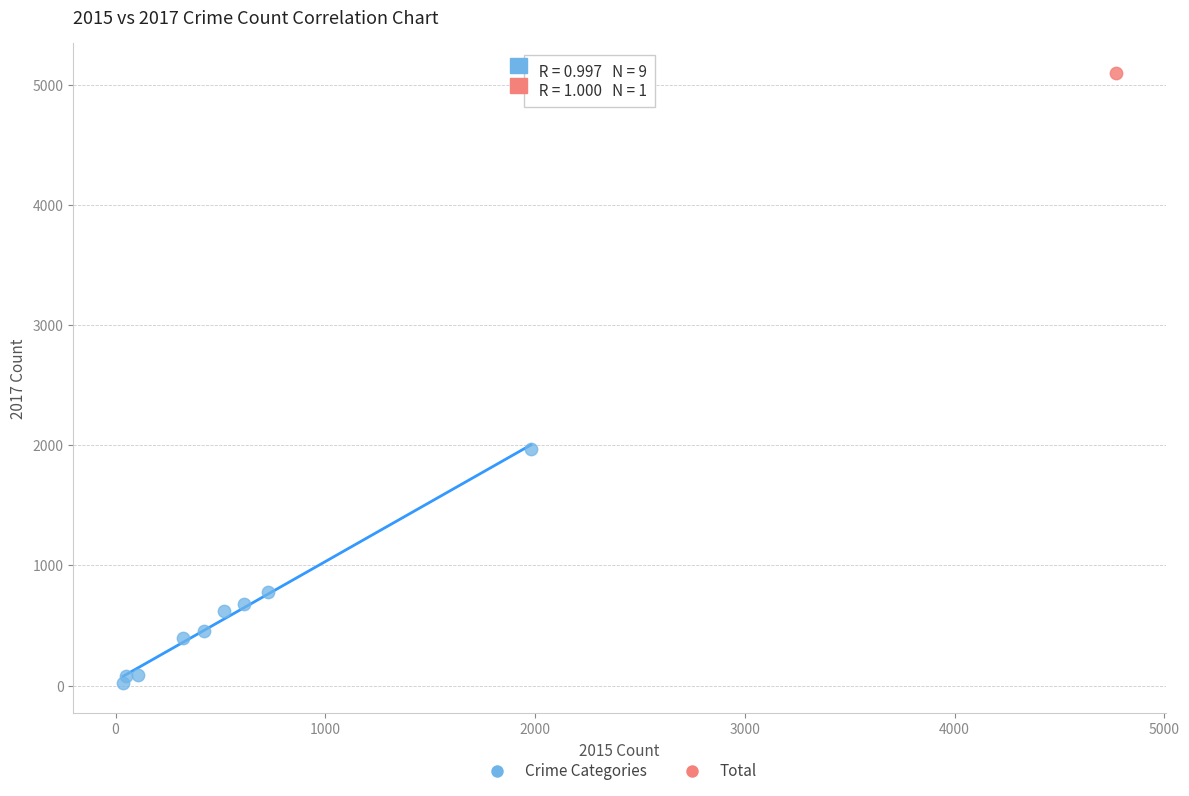

What are all the series names shown in the legend?

Crime Categories, Total